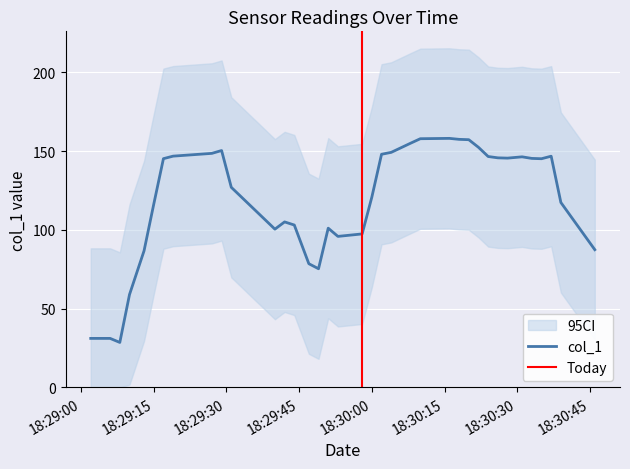

At which category does the chart reach its peak across all series?

2019-06-16 18:30:18